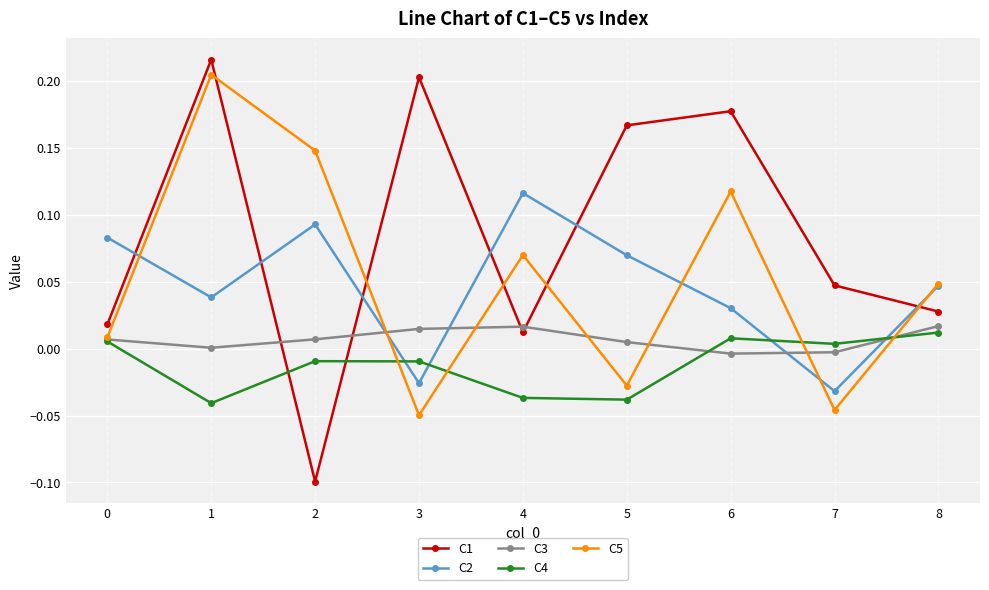

How many intersections are there between C4 and C1?

2